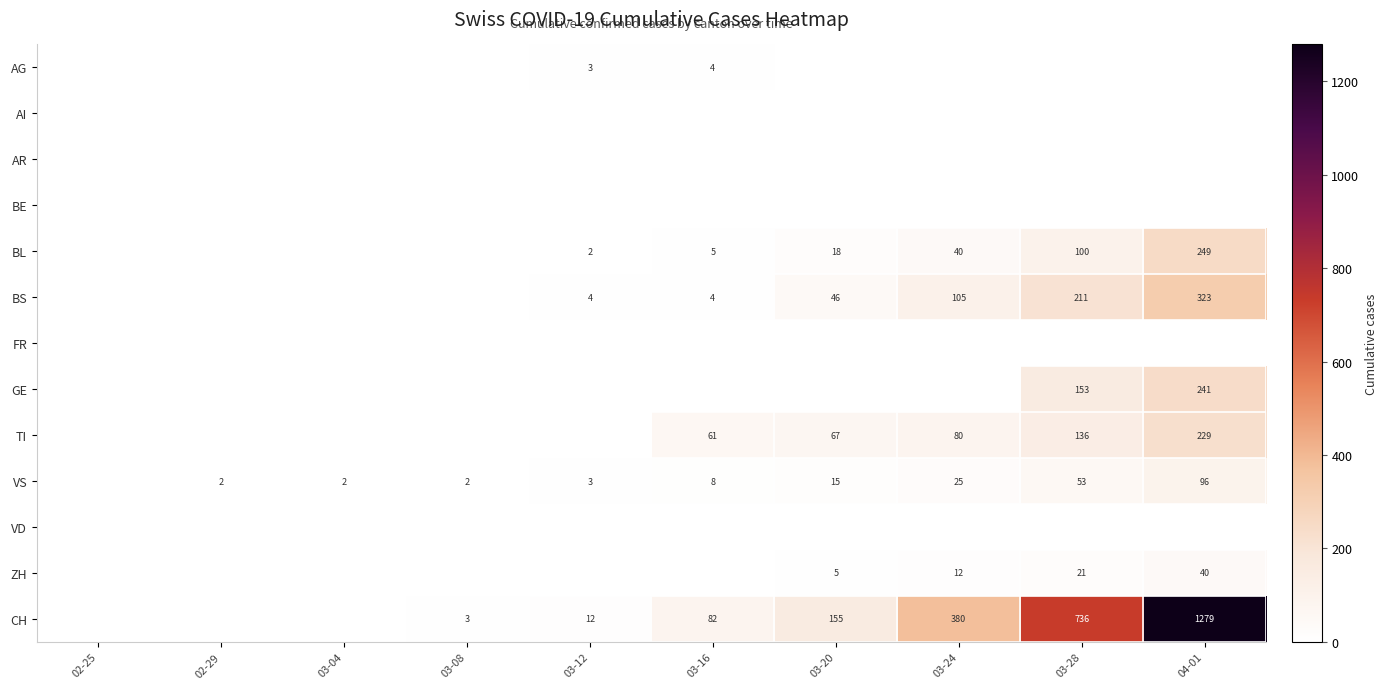

The CH series shows 3 at 03-08. True or false?

True